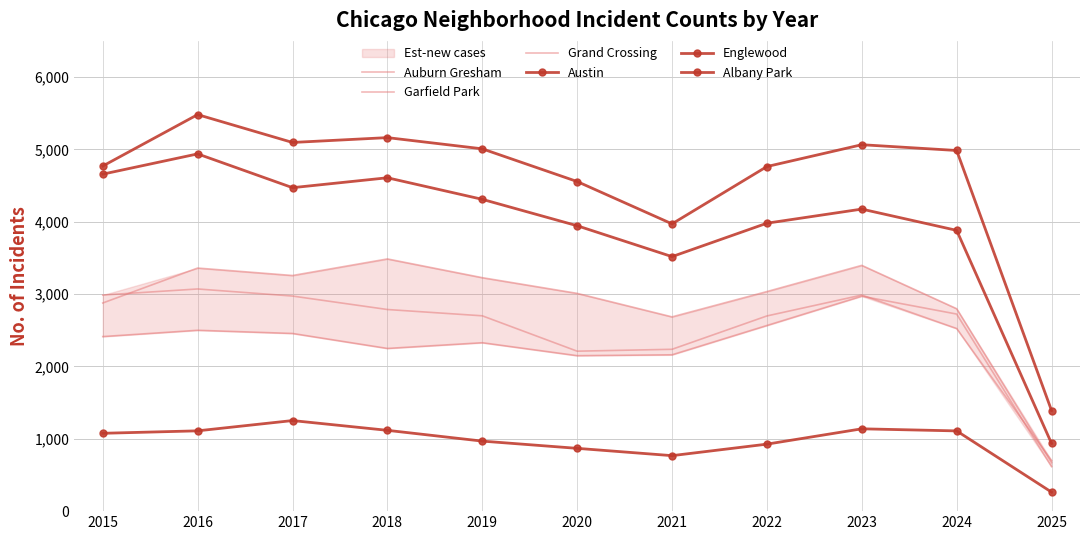

How many lines are shown in the chart?

6